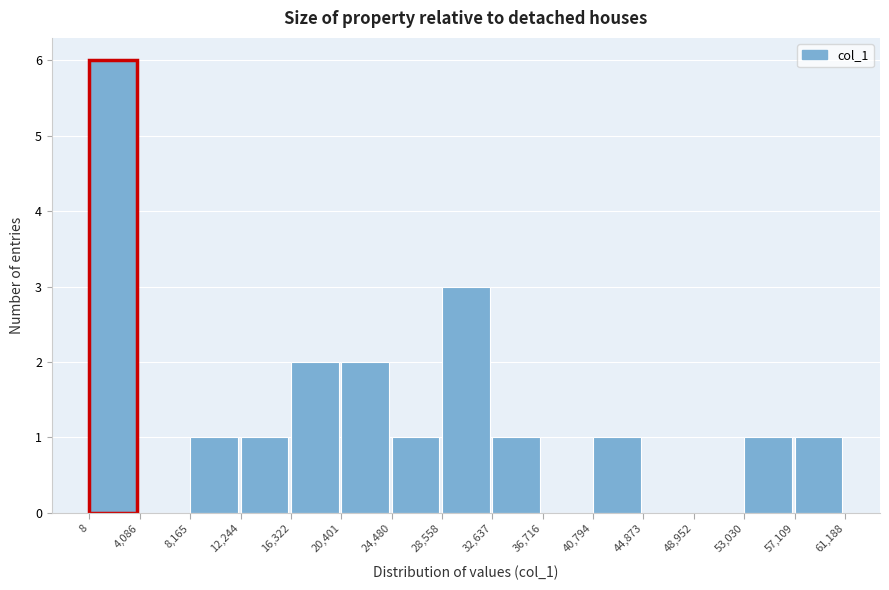

Which range on the x-axis has the tallest bar?

8 to 4,086